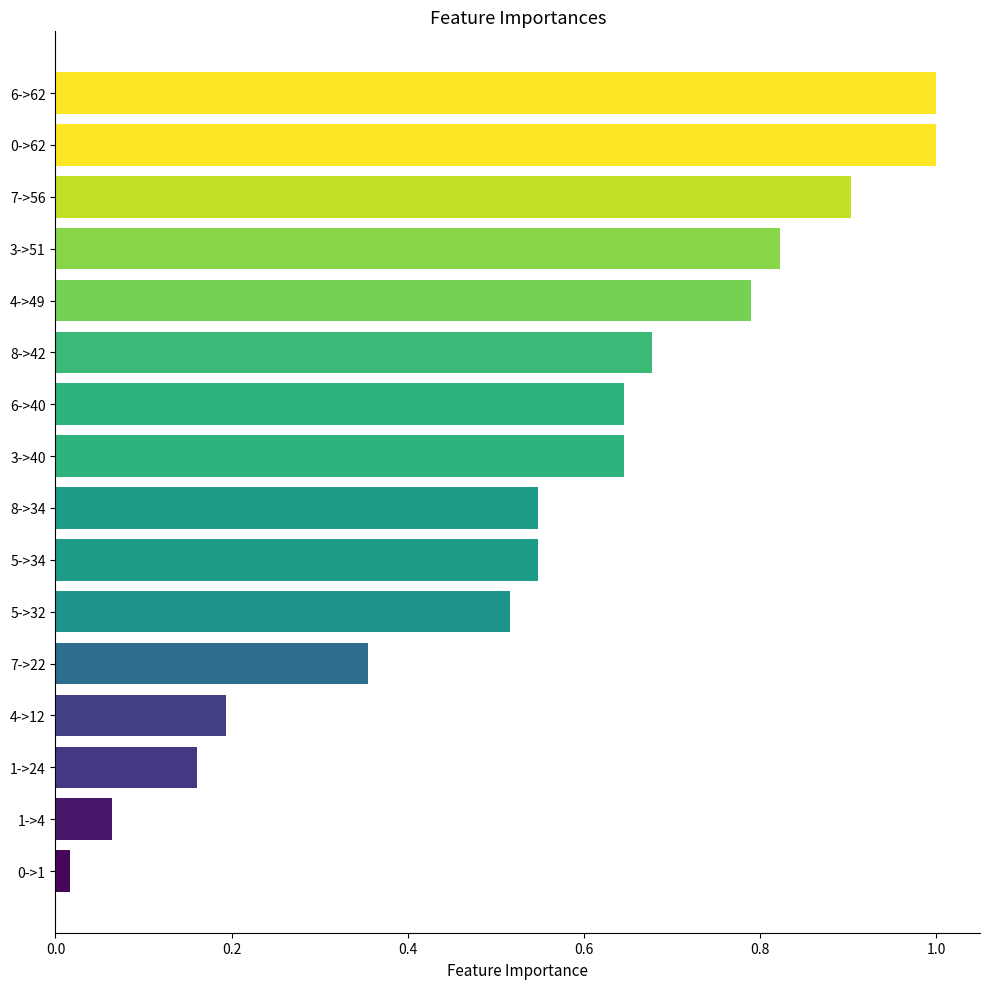

What is the change in value from 8->34 to 3->40?

+0.1